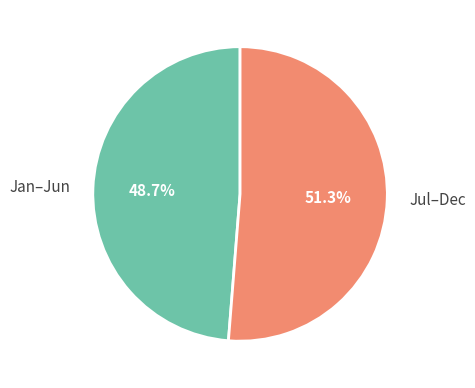

How many segments does this pie chart have?

2